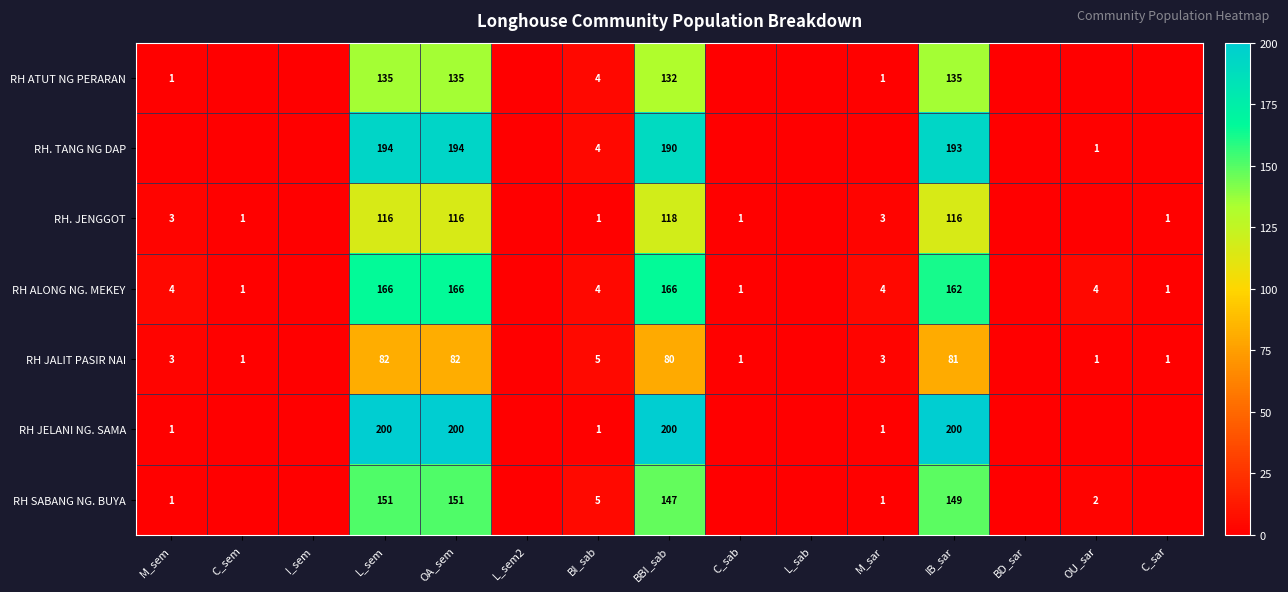

The RH. JENGGOT series shows 1 at C_sar. True or false?

True